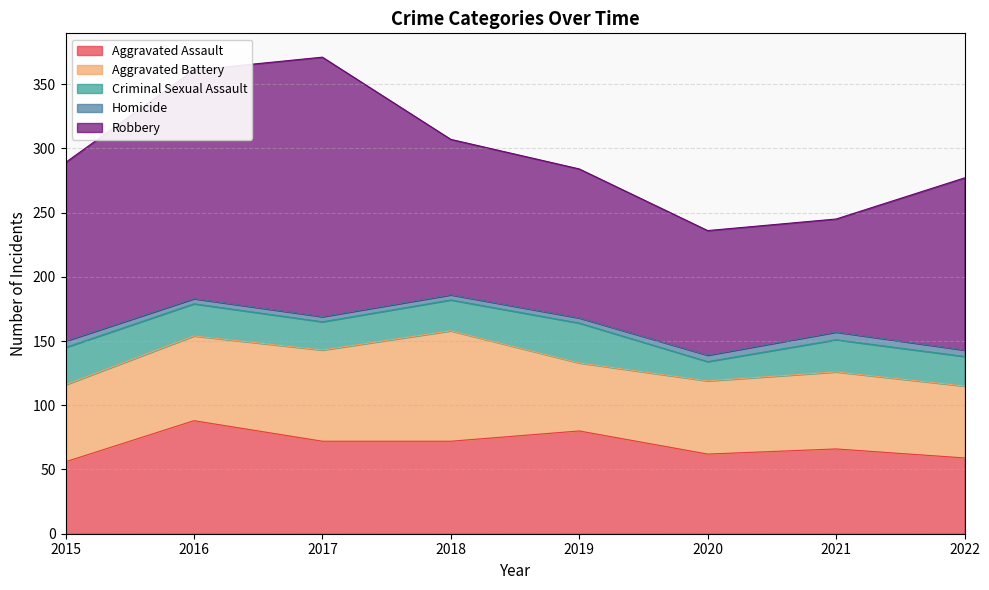

How many interior local peaks does the Aggravated Assault series have?

3